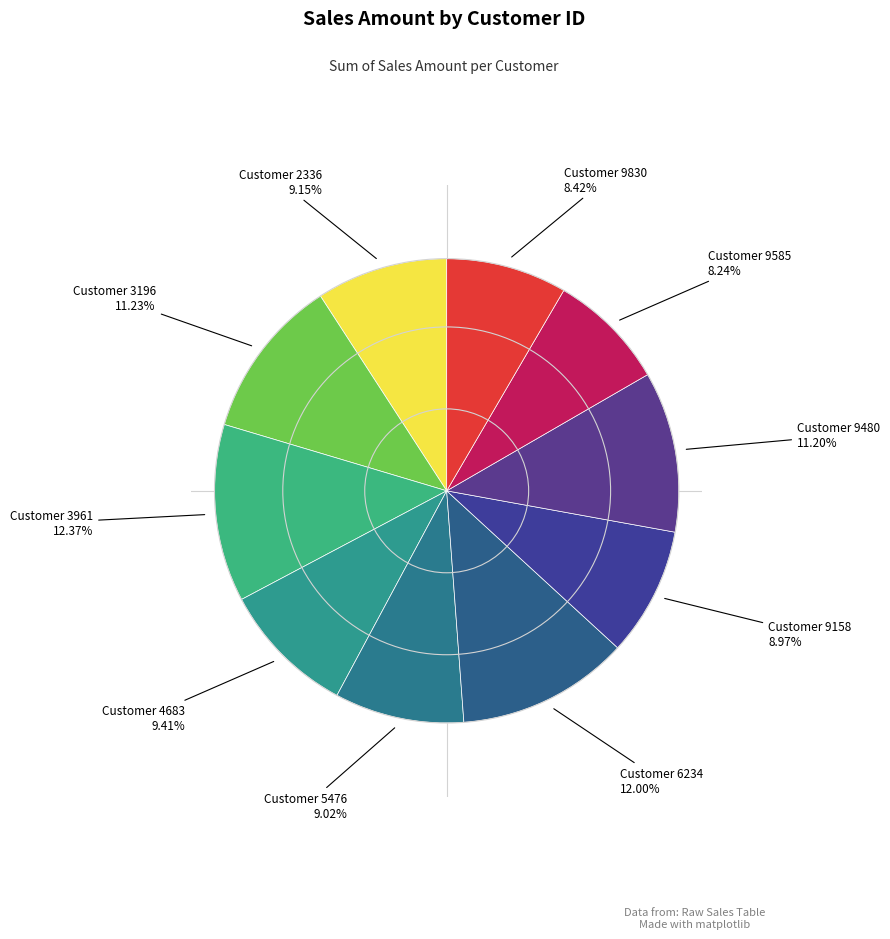

Count the number of slices in the pie.

10